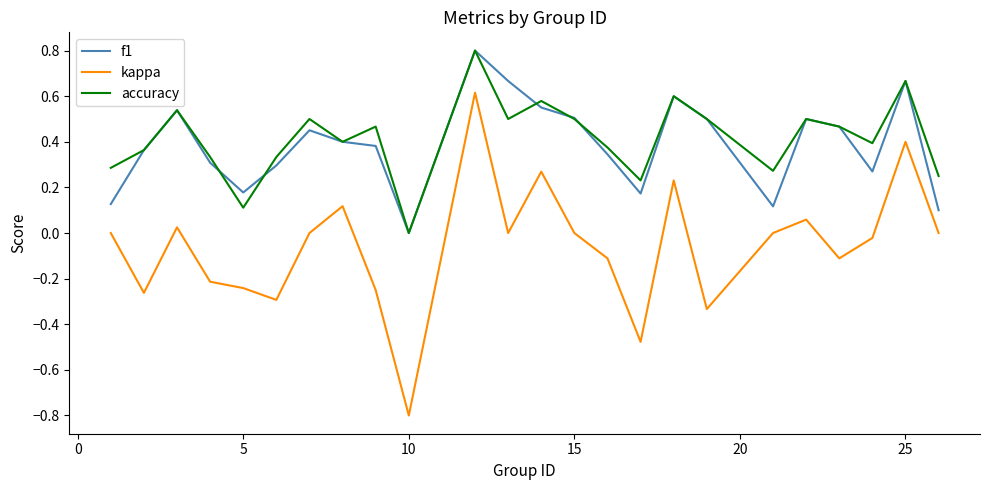

Which series has the widest spread of values?

kappa